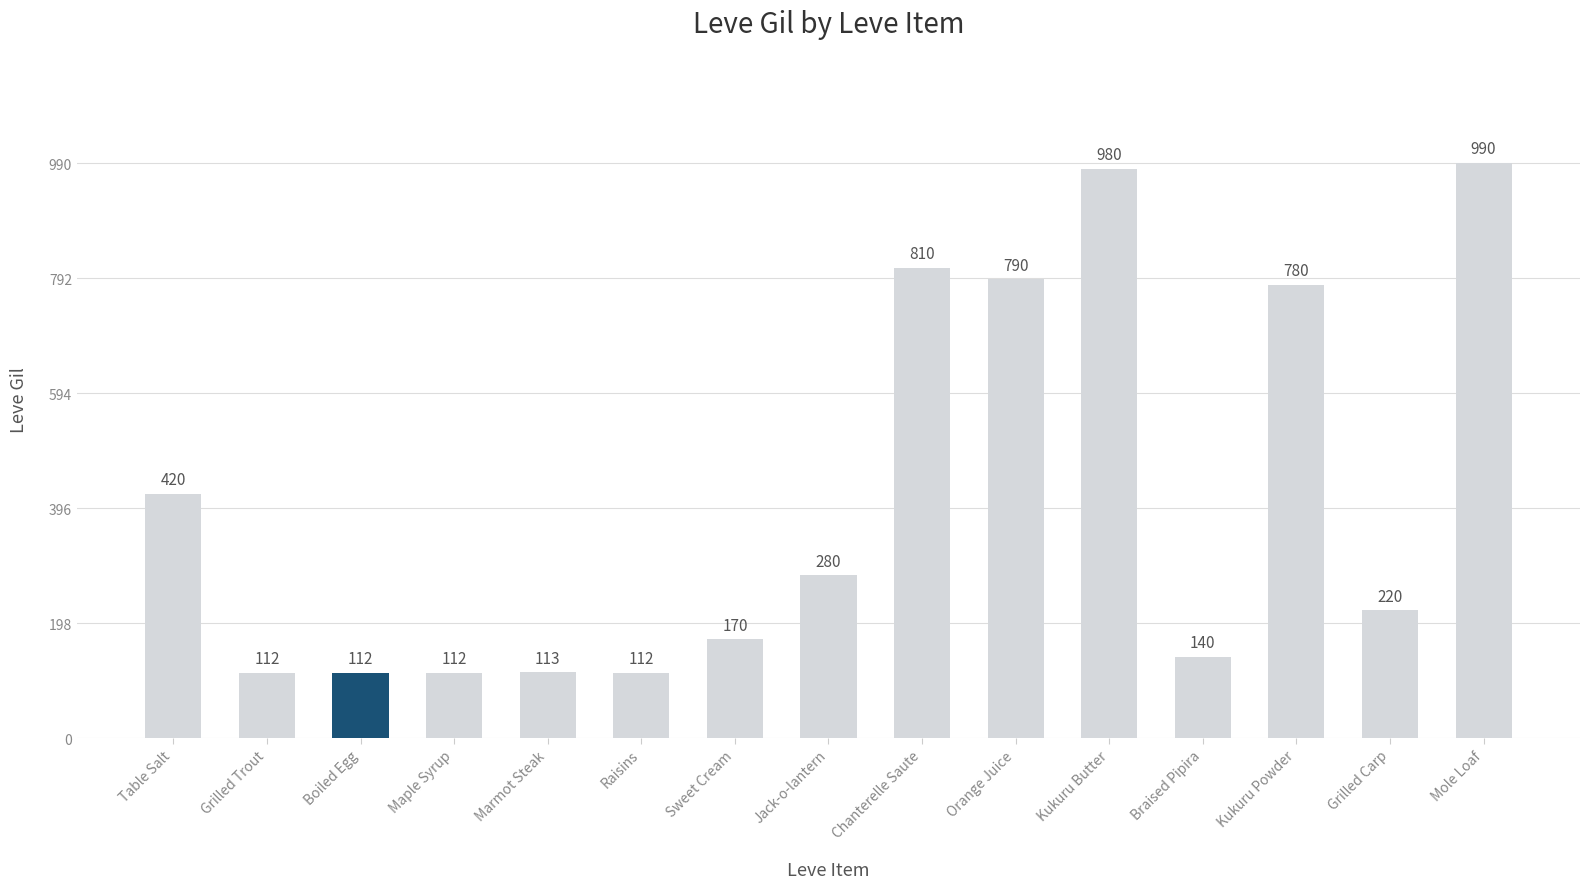

Reading left to right, list all the values displayed in this chart.

420	112	112	112	113	112	170	280	810	790	980	140	780	220	990